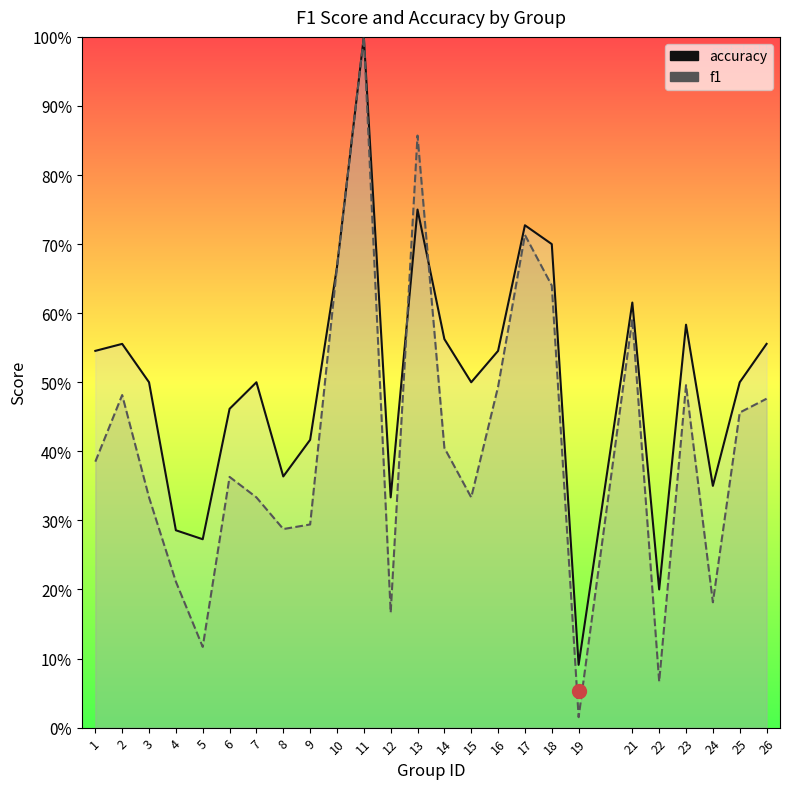

In f1, how many points are lower than both neighbors (excluding endpoints)?

7